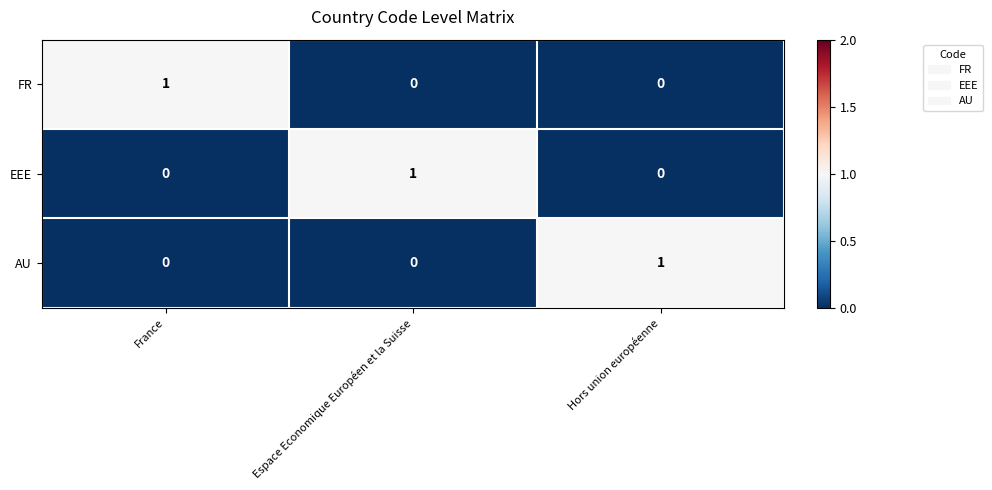

Is it true that AU equals 1 at Hors union européenne?

True